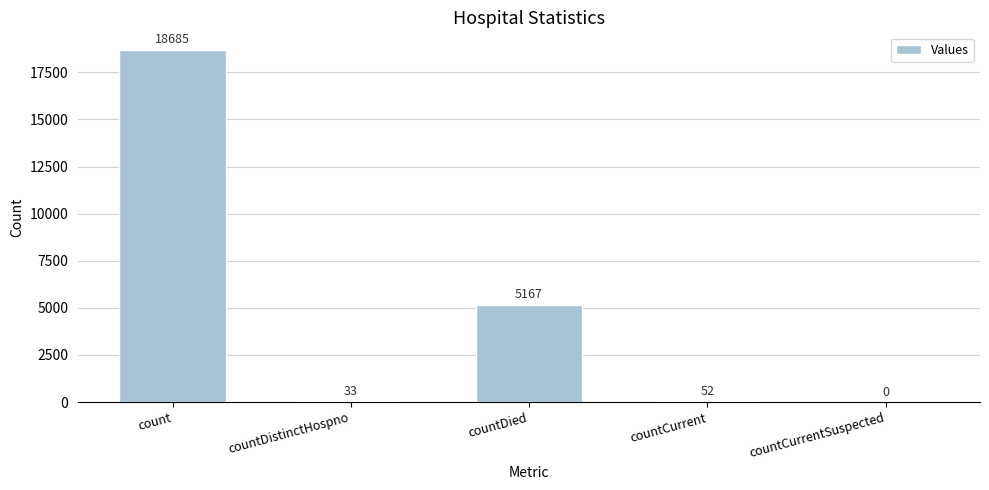

Reading right to left, transcribe all the data shown in this chart.

countCurrentSuspected=0	countCurrent=52	countDied=5167	countDistinctHospno=33	count=18685